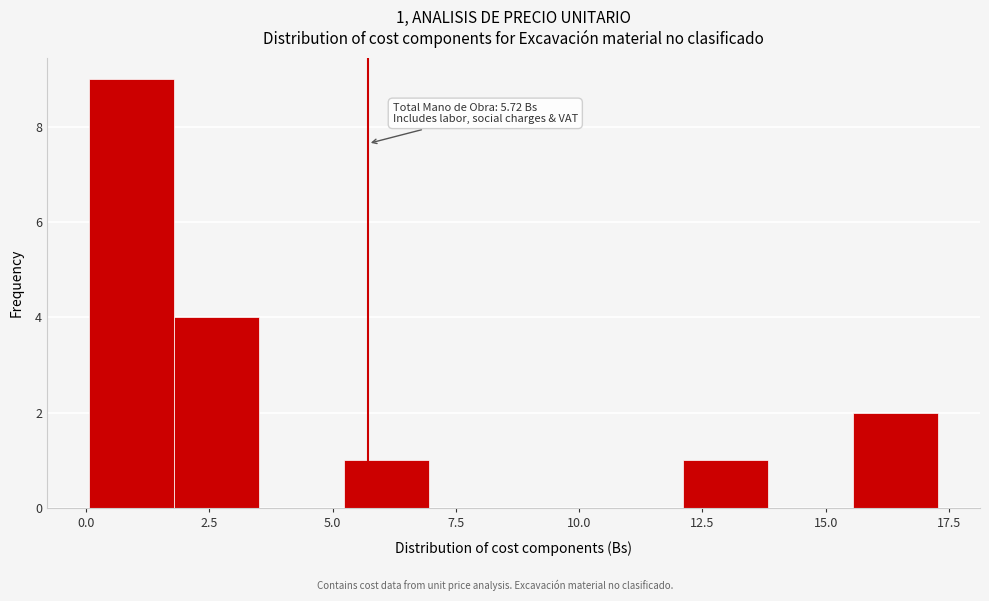

Around what value on the x-axis is the tallest bar? Give the approximate position of its centre, as read against the axis.

1.0